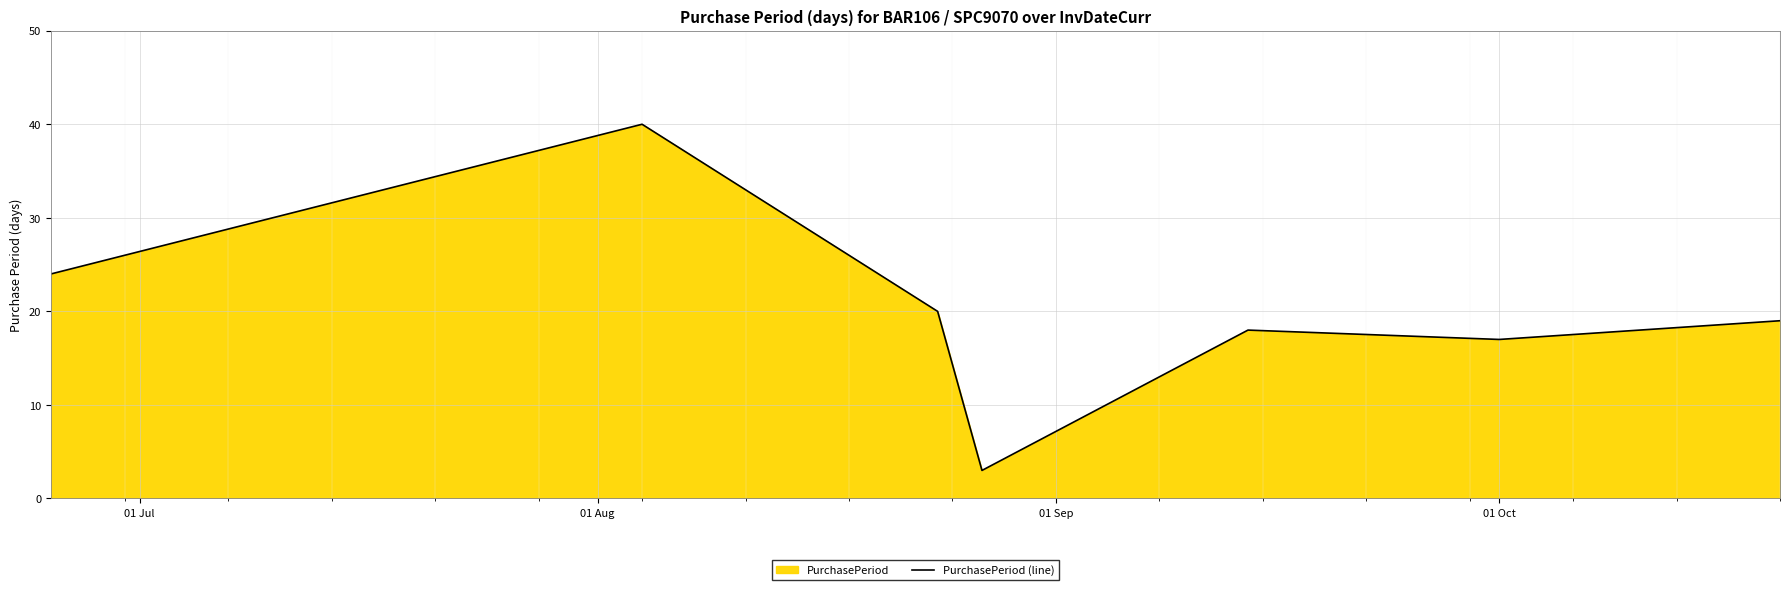

How many values are below 19?

3